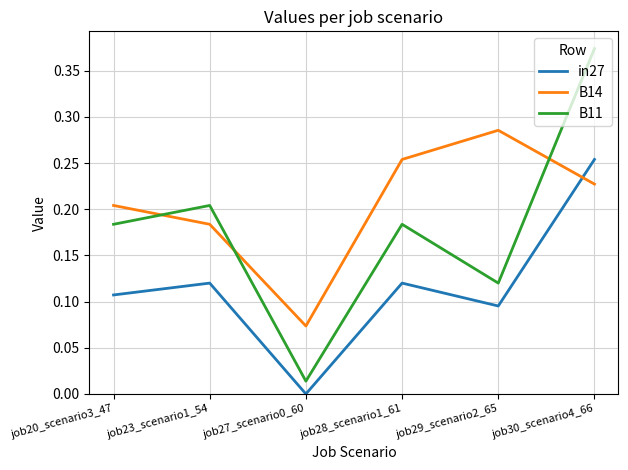

What position from the left is job20_scenario3_47?

1